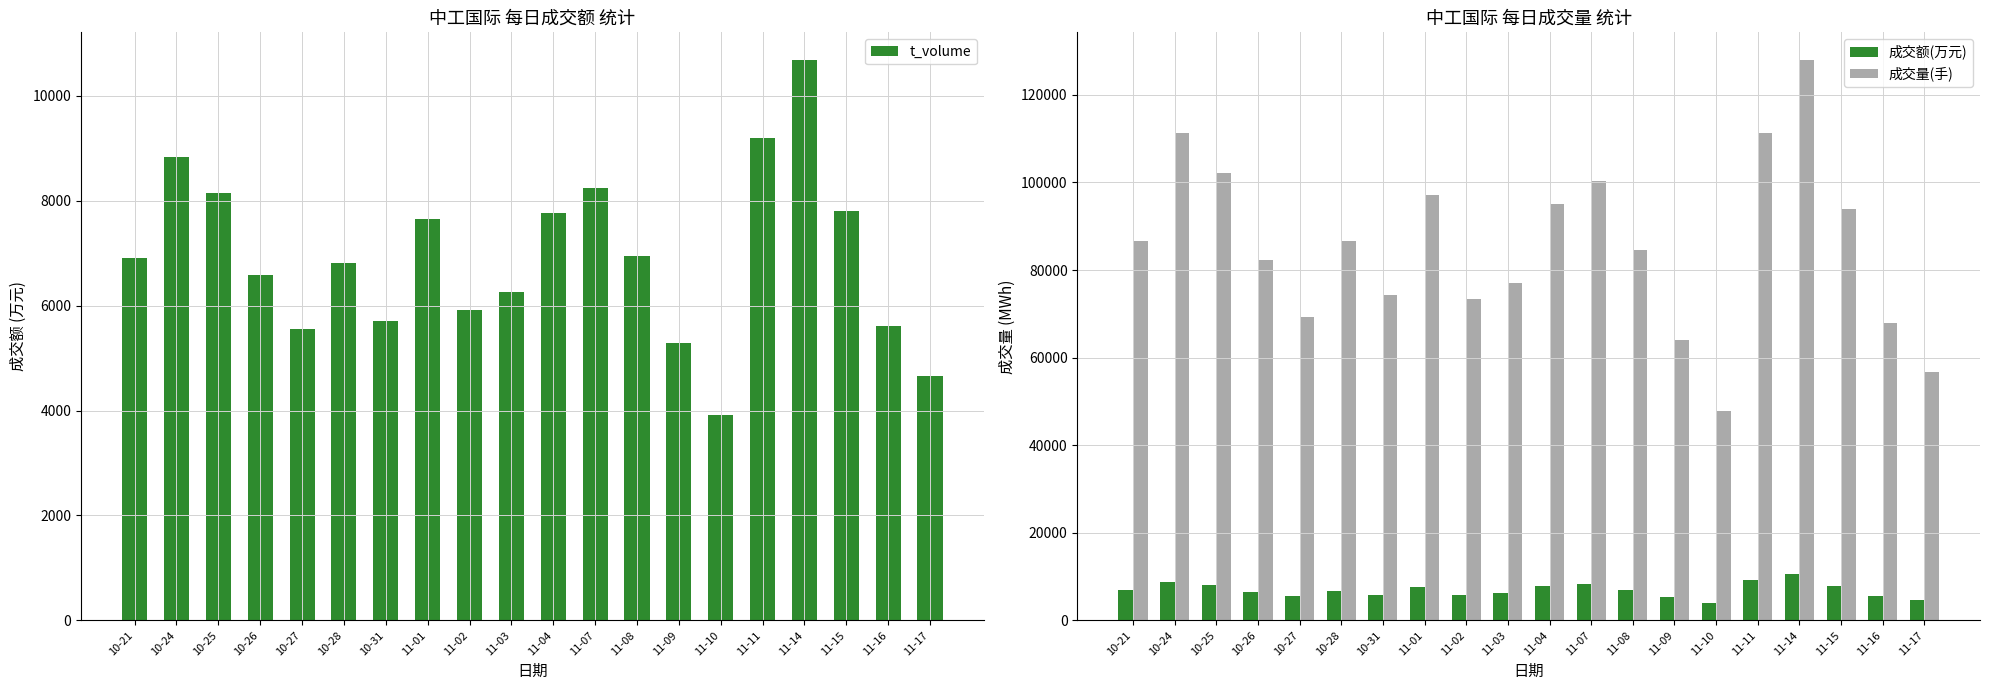

What are all the series names shown in the legend?

t_volume, 成交额(万元), 成交量(手)